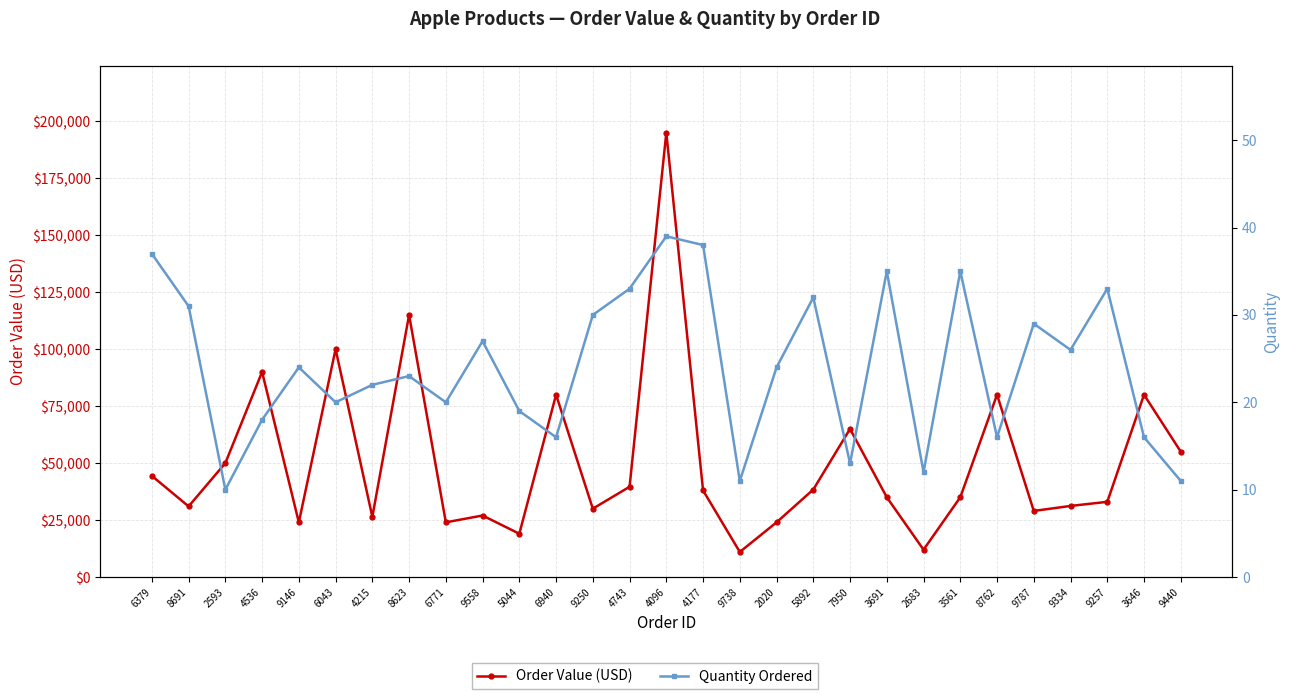

Where is Order Value (USD) nearest to the value 103000?

6043